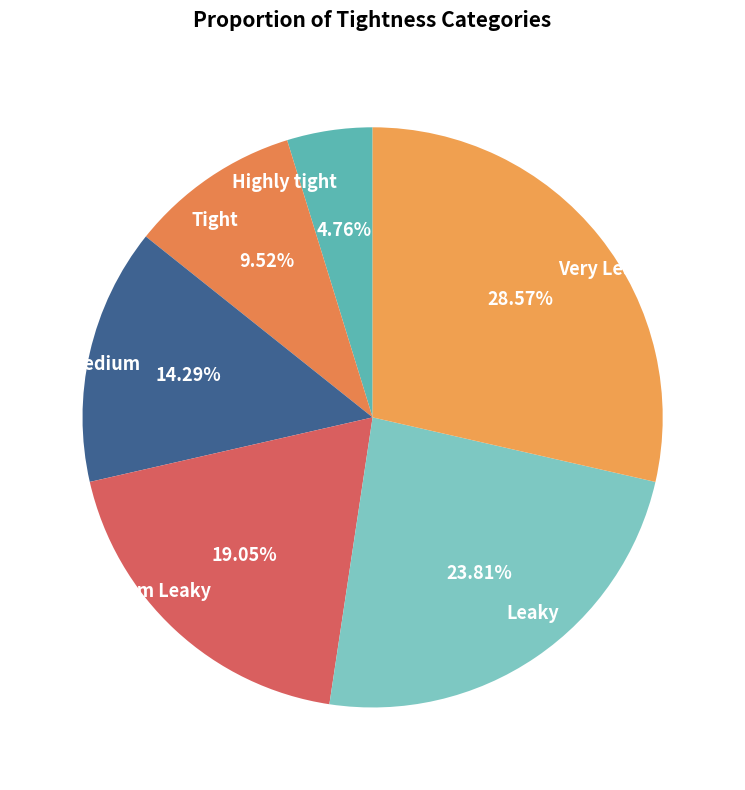

Is there any slice that represents more than half of the pie?

No